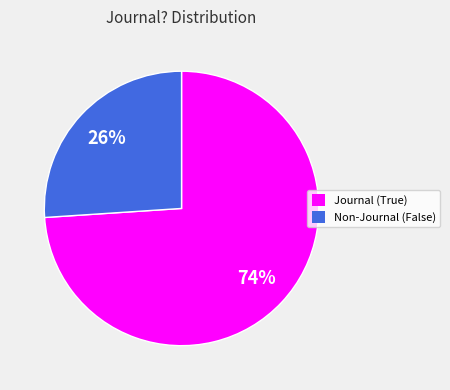

To the nearest percent, what portion does Non-Journal (False) represent?

26%